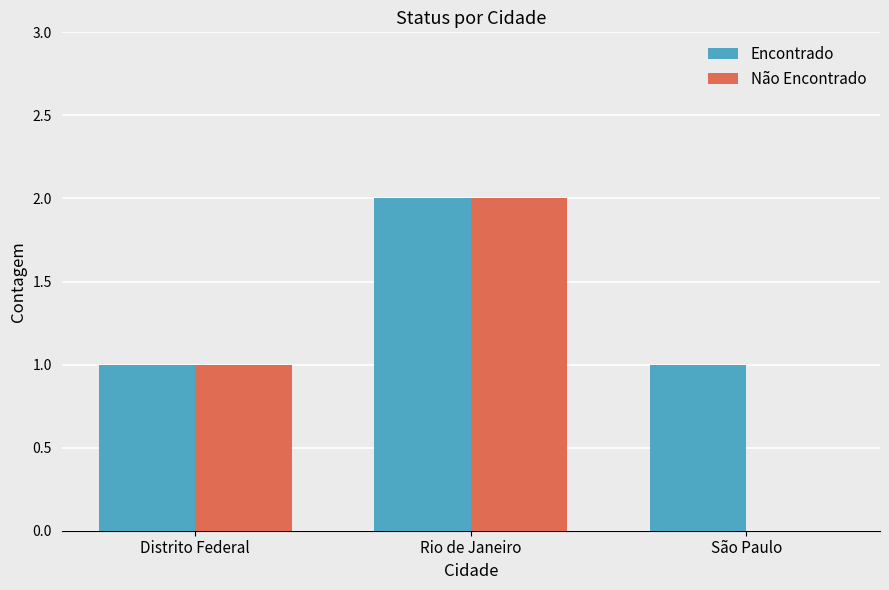

Which series changed the most between Distrito Federal and São Paulo?

Não Encontrado